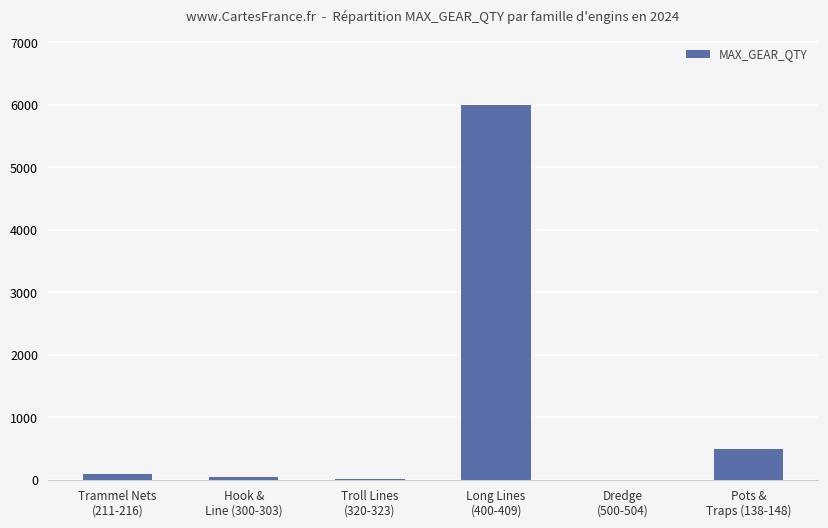

Which label corresponds to the largest value in the chart?

Long Lines
(400-409)